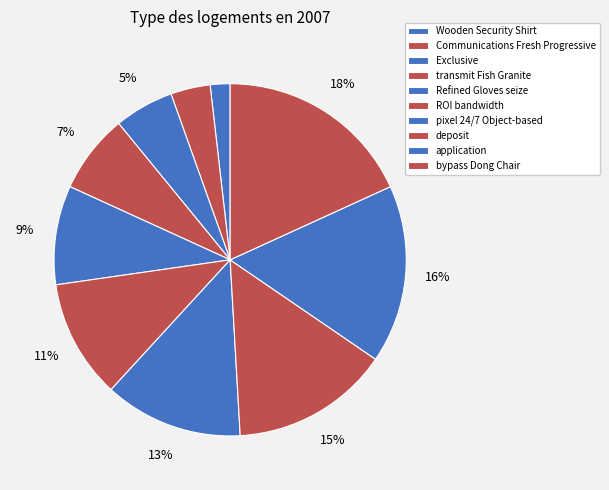

What is the ratio of the value at bypass Dong Chair to the value at Refined Gloves seize?

2.0